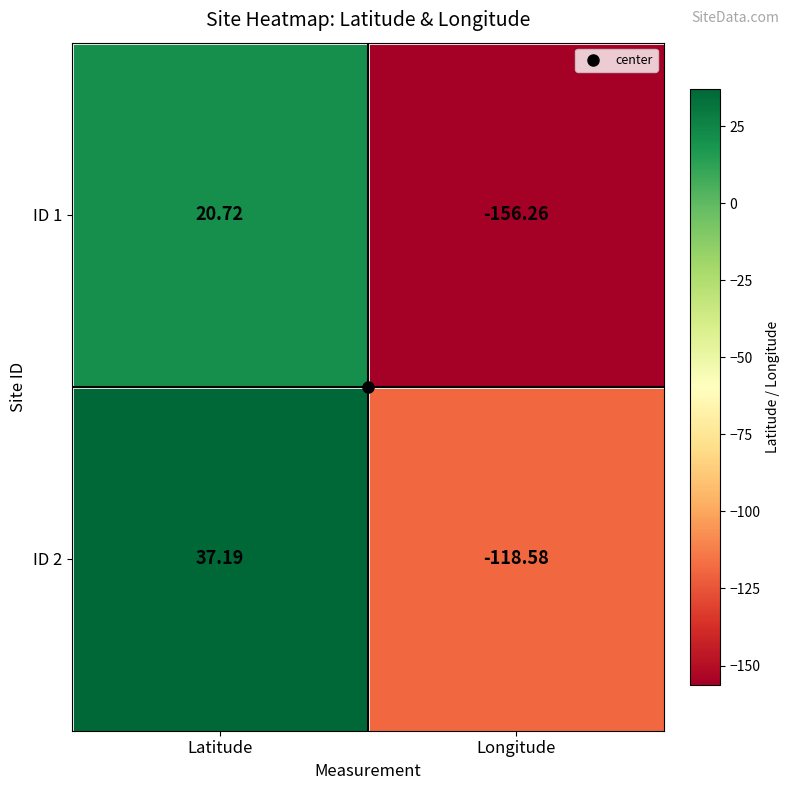

Where does the ID 2 series first go above 37?

Latitude